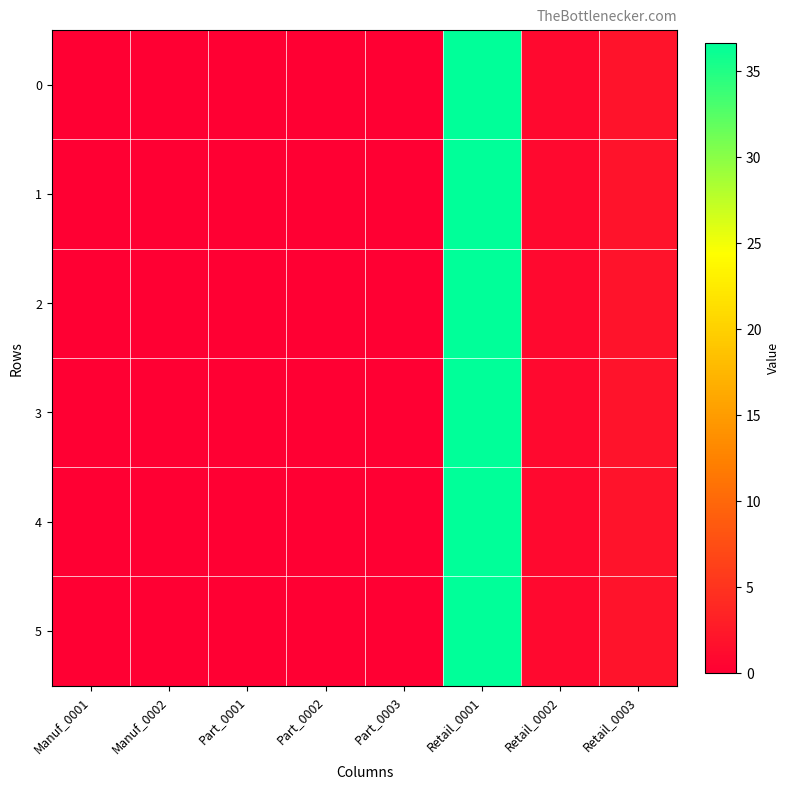

Reading left to right, list all the values displayed in this chart.

0: Manuf_0001=0.0	Manuf_0002=0.0	Part_0001=0.0	Part_0002=0.0	Part_0003=0.0	Retail_0001=36.6	Retail_0002=1.0	Retail_0003=2.0
1: Manuf_0001=0.0	Manuf_0002=0.0	Part_0001=0.0	Part_0002=0.0	Part_0003=0.0	Retail_0001=36.6	Retail_0002=1.0	Retail_0003=2.0
2: Manuf_0001=0.0	Manuf_0002=0.0	Part_0001=0.0	Part_0002=0.0	Part_0003=0.0	Retail_0001=36.6	Retail_0002=1.0	Retail_0003=2.0
3: Manuf_0001=0.0	Manuf_0002=0.0	Part_0001=0.0	Part_0002=0.0	Part_0003=0.0	Retail_0001=36.6	Retail_0002=1.0	Retail_0003=2.0
4: Manuf_0001=0.0	Manuf_0002=0.0	Part_0001=0.0	Part_0002=0.0	Part_0003=0.0	Retail_0001=36.6	Retail_0002=1.0	Retail_0003=2.0
5: Manuf_0001=0.0	Manuf_0002=0.0	Part_0001=0.0	Part_0002=0.0	Part_0003=0.0	Retail_0001=36.6	Retail_0002=1.0	Retail_0003=2.0